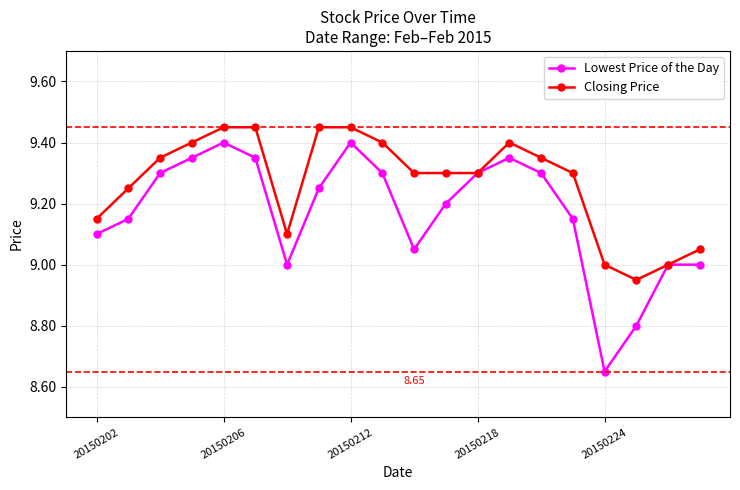

Rank the series by their maximum value, from highest to lowest.

Closing Price, Lowest Price of the Day